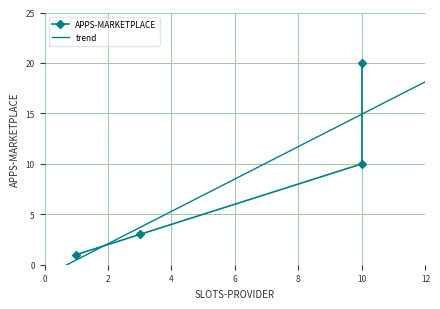

True or false: the data has more than 2 interior local peaks.

False